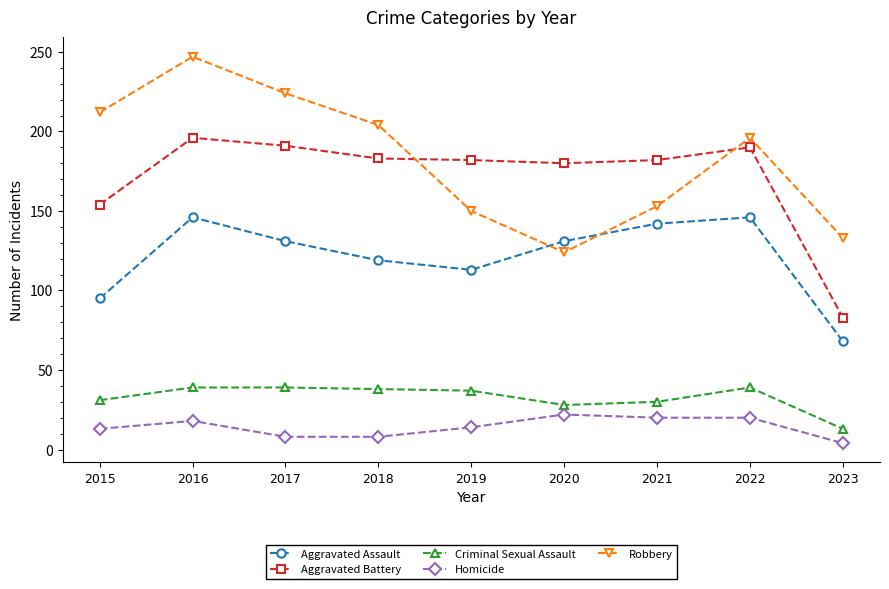

The value of Homicide at 2018 is 8. True or false?

True